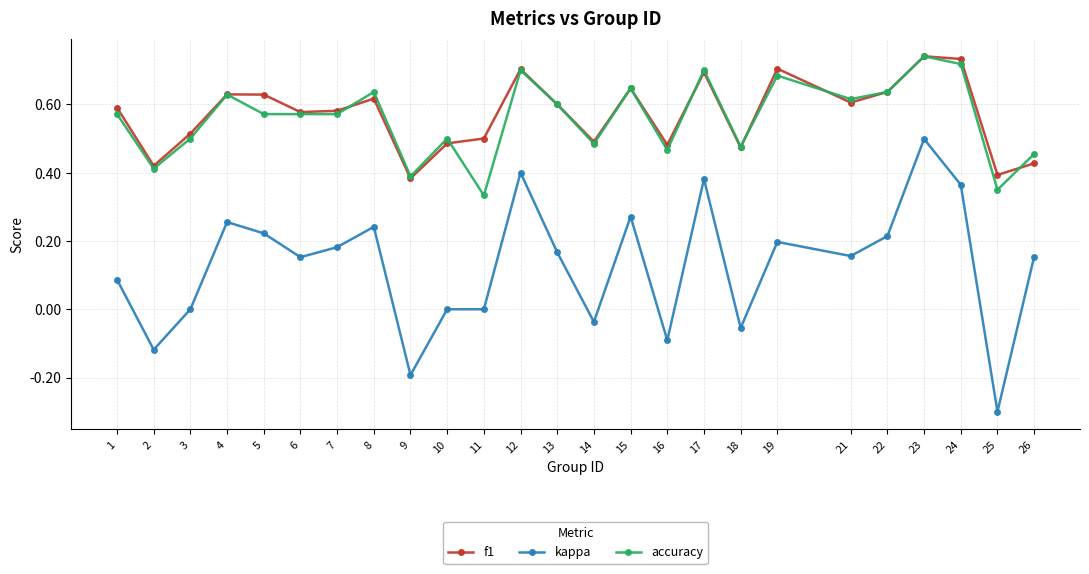

True or false: accuracy and kappa intersect in this chart.

False